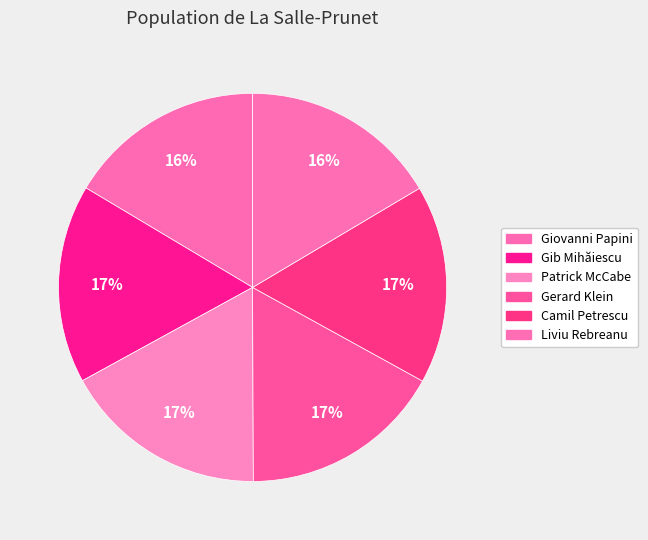

Which category has the biggest portion of the pie?

Patrick McCabe